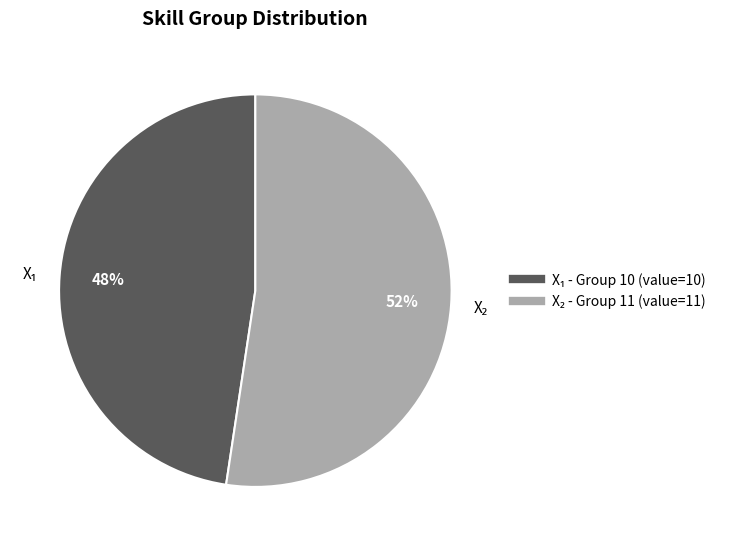

Does any single category account for the majority?

Yes